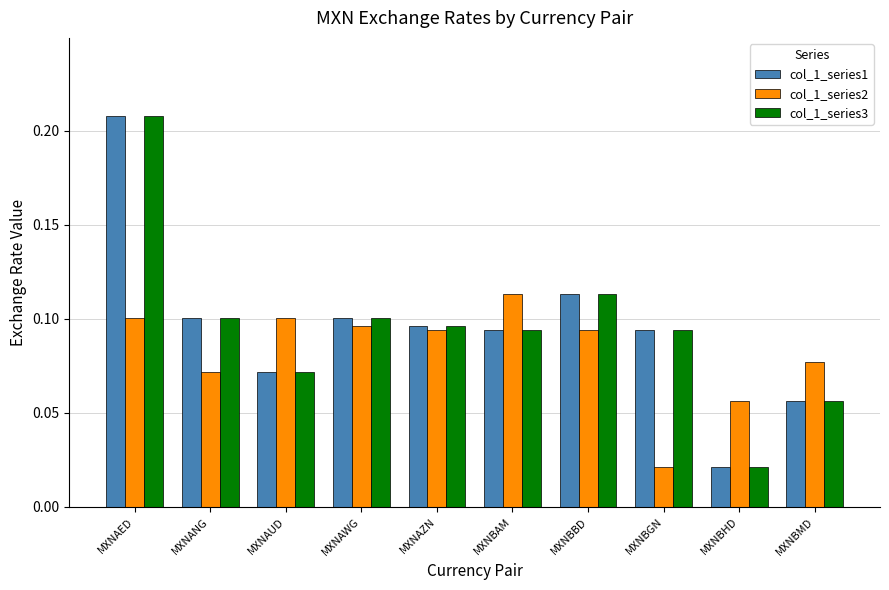

What is the label of the 2nd bar from the left?

MXNANG